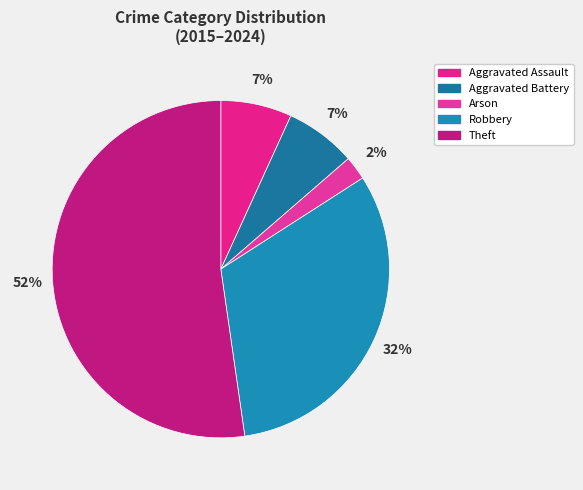

How many segments does this pie chart have?

5